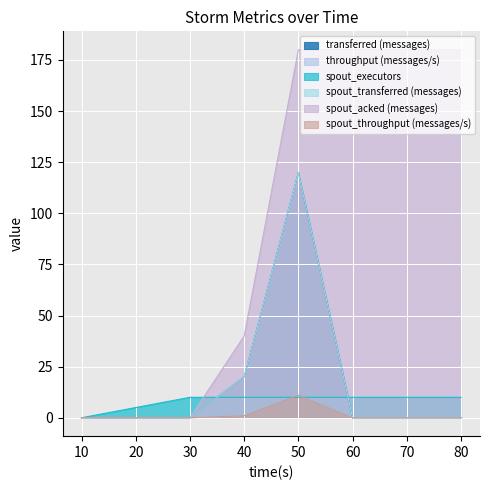

Which series has the largest range (max minus min)?

spout_acked (messages)